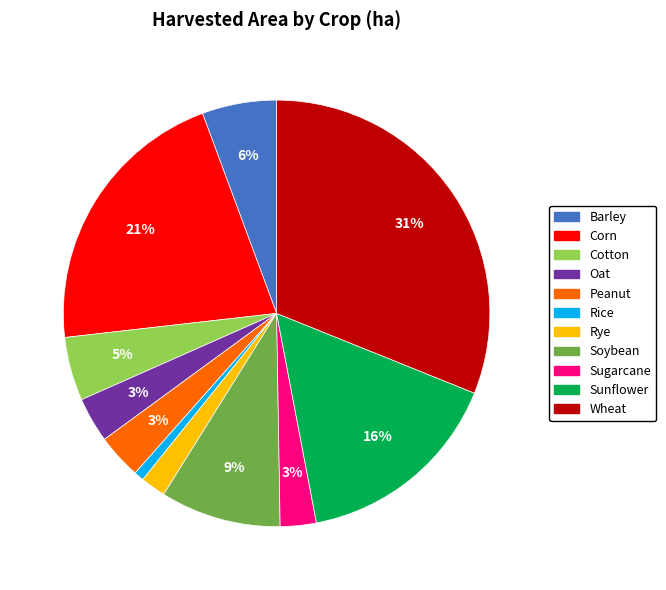

What percentage is the Barley slice, to the nearest percent?

6%